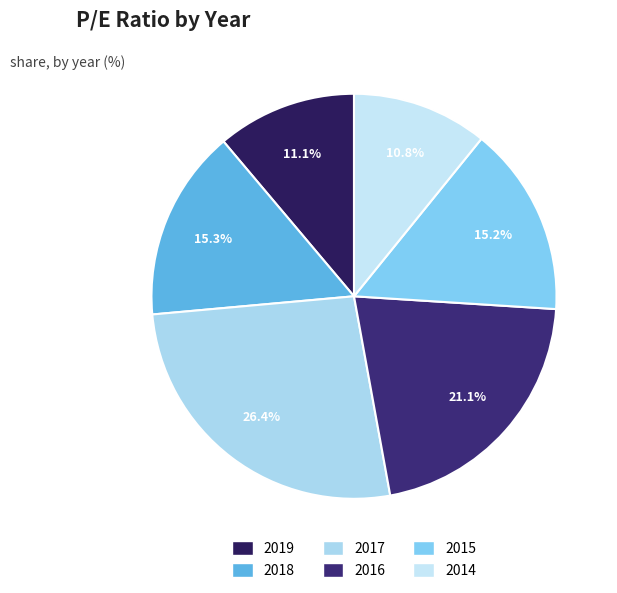

What is the change in value from 2019 to 2014?

-0.3